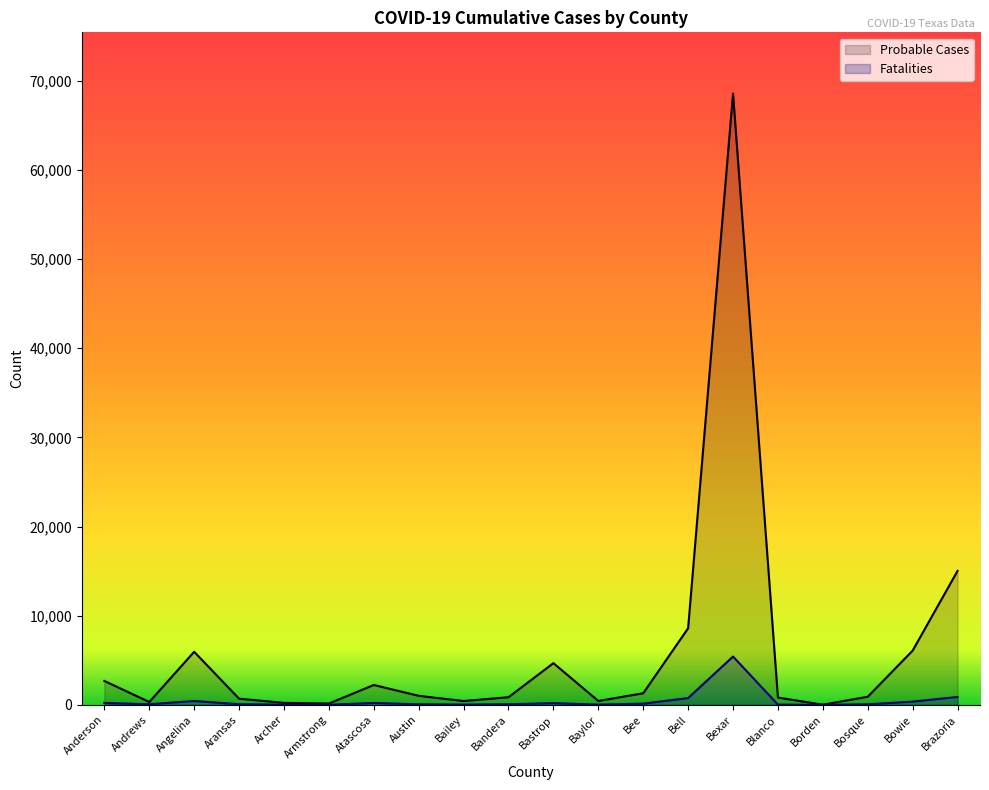

The Fatalities series shows 65 at Bandera. True or false?

True